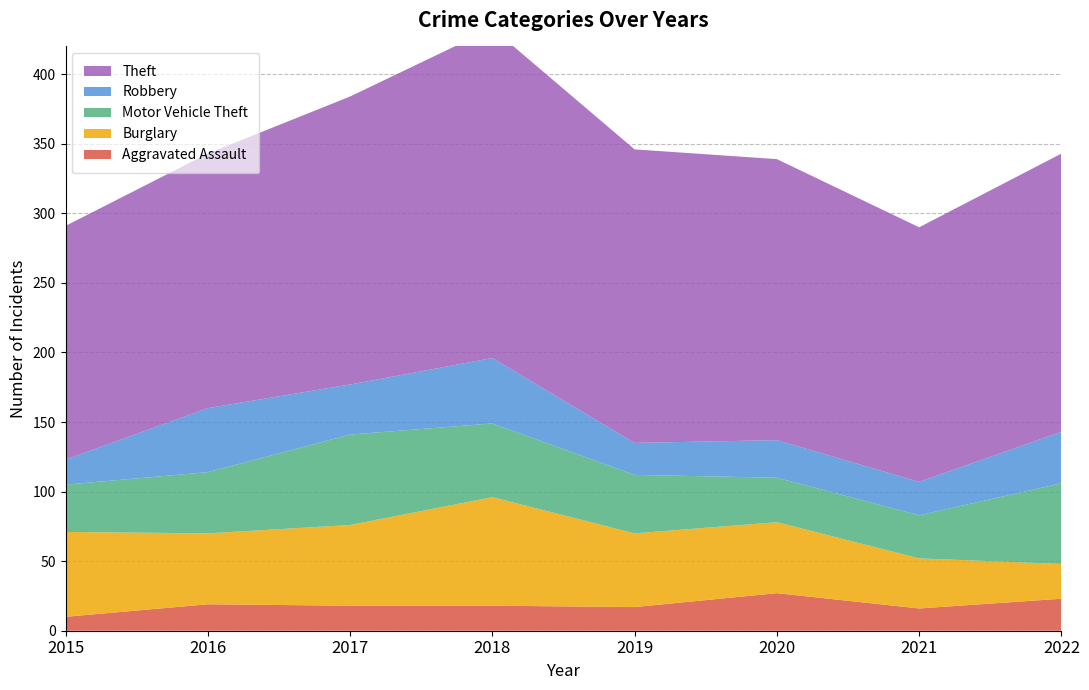

Reading left to right, transcribe all the data shown in this chart.

Aggravated Assault: 10	19	18	18	17	27	16	23
Burglary: 61	51	58	78	53	51	36	25
Motor Vehicle Theft: 34	44	65	53	42	32	31	58
Robbery: 18	46	36	47	23	27	24	37
Theft: 168	183	207	237	211	202	183	200